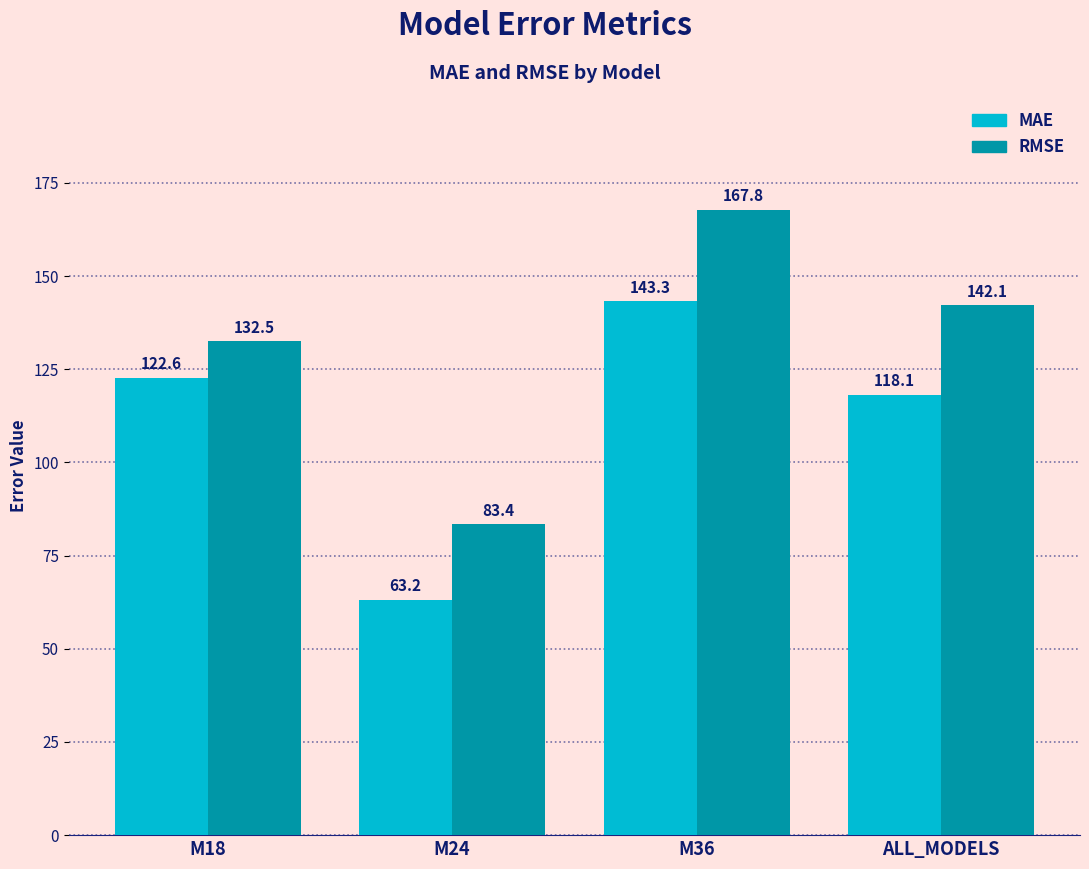

Is it true that MAE equals 143.3 at M36?

True